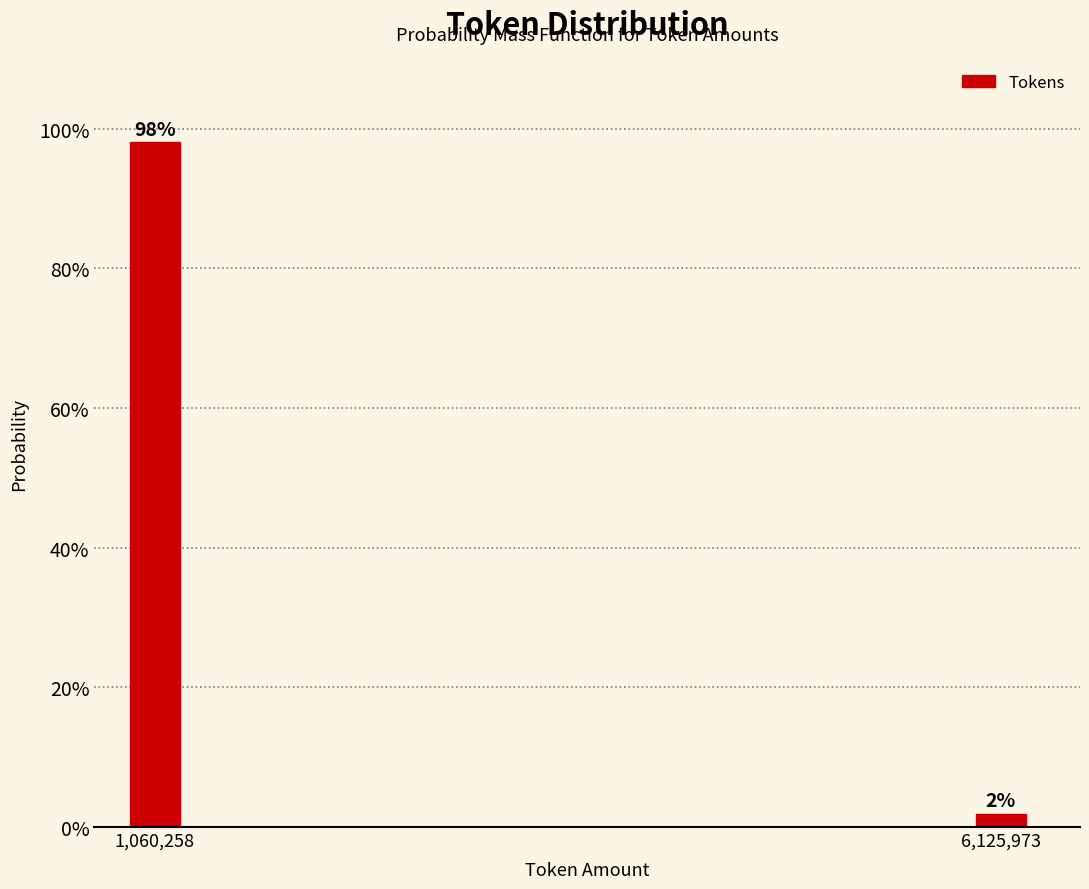

What position from the right is 1,060,258?

2